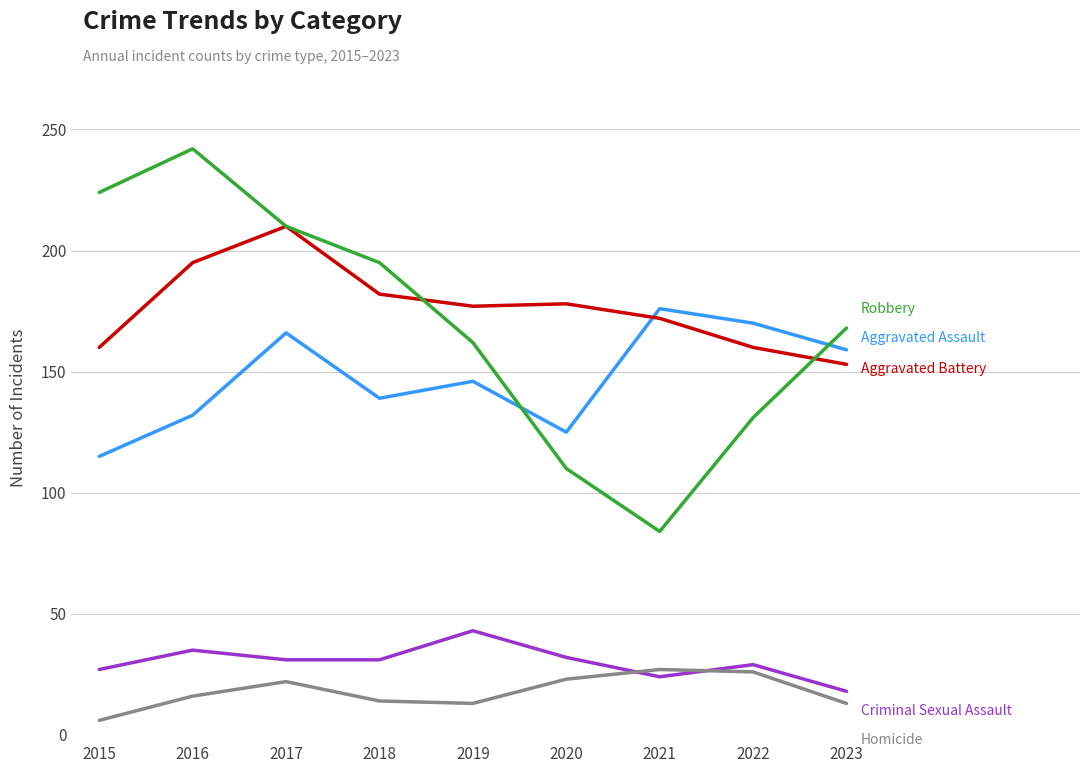

What is the total value across all series at 2017?

639